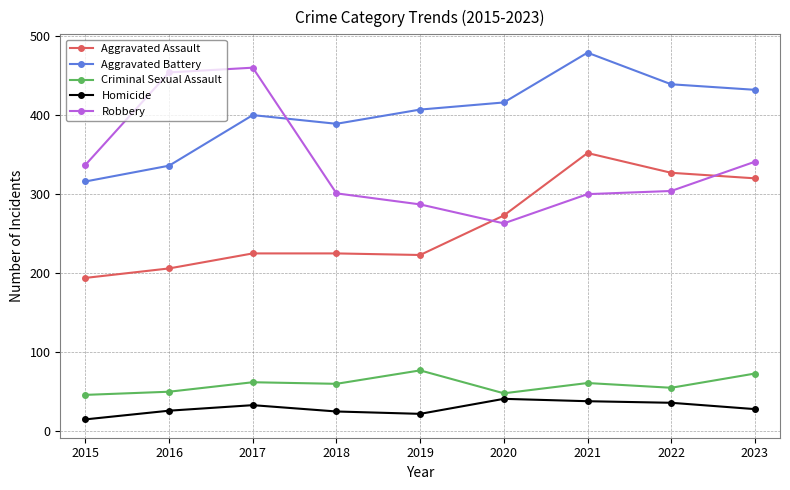

True or false: Aggravated Battery has more than 0 interior local peaks.

True